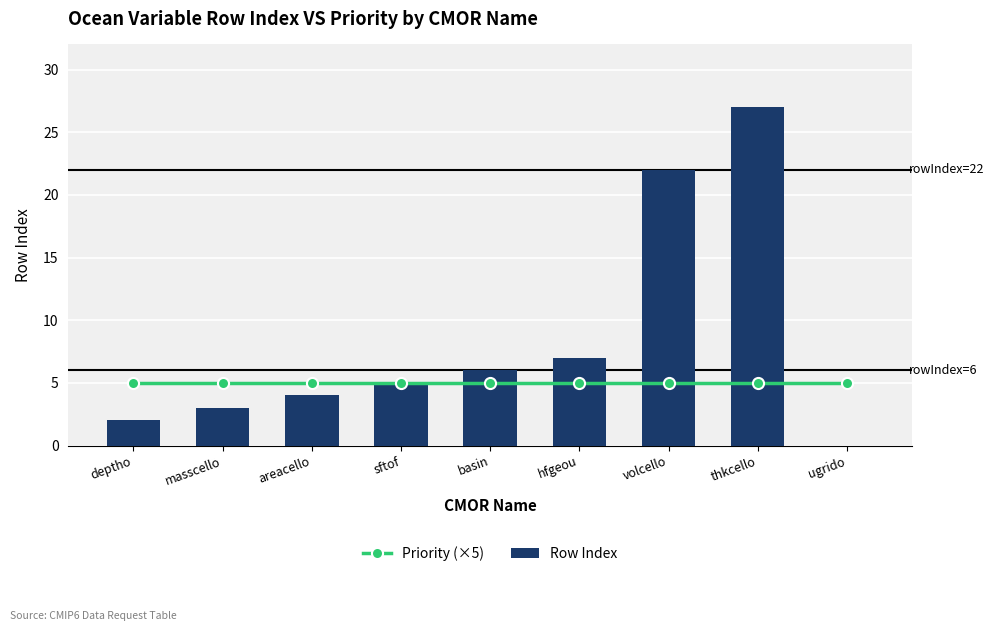

The Row Index series shows 3 at basin. True or false?

False